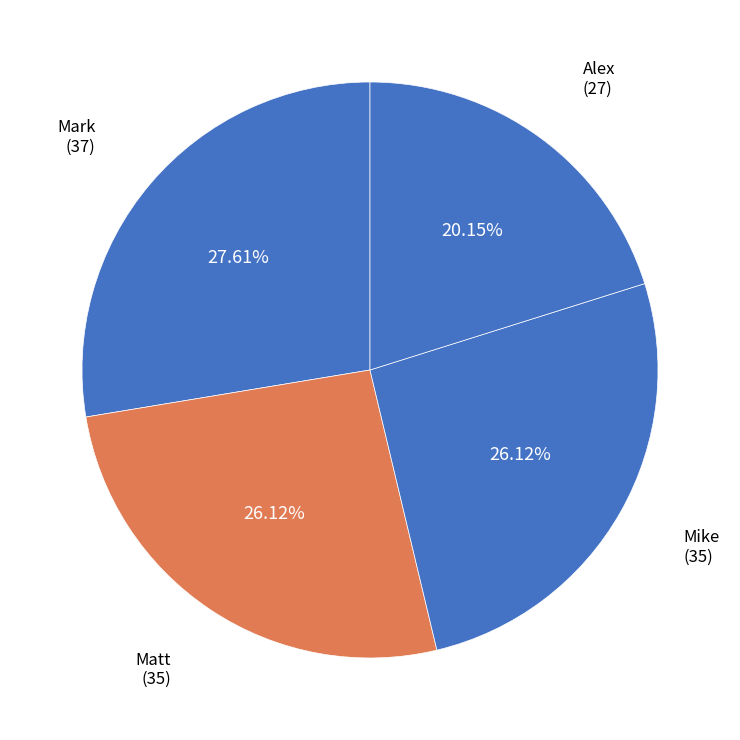

Is there any slice that represents more than half of the pie?

No